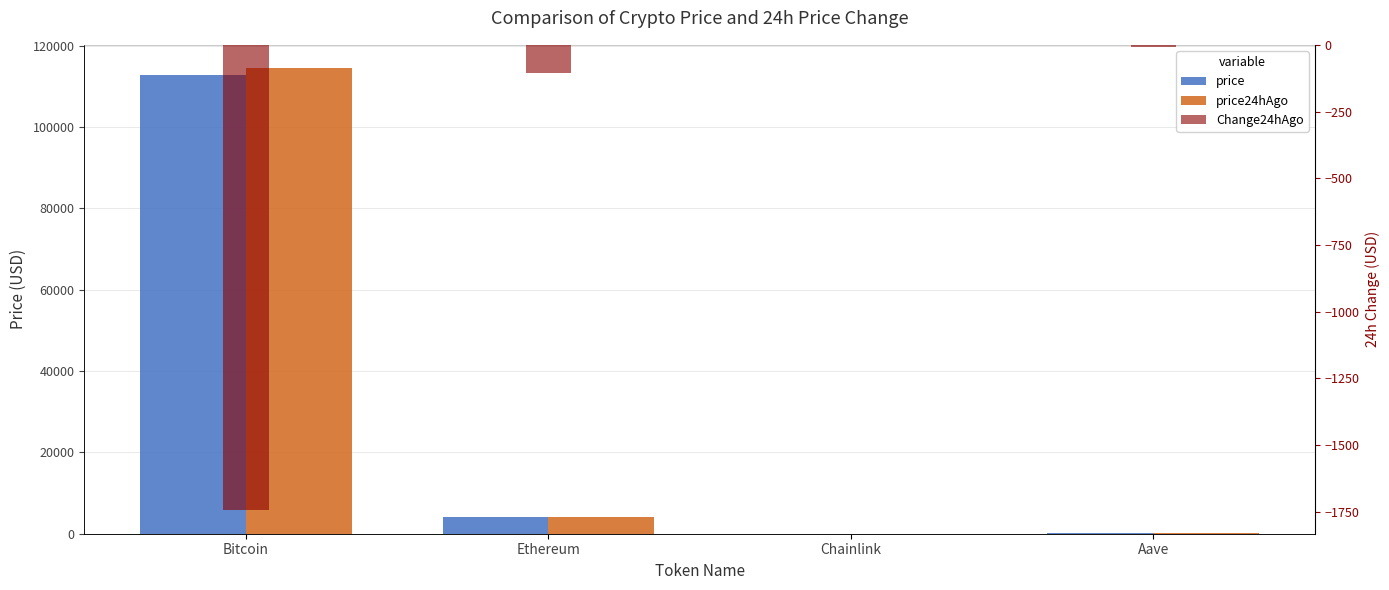

Where does the price24hAgo series first go above 4220?

Bitcoin